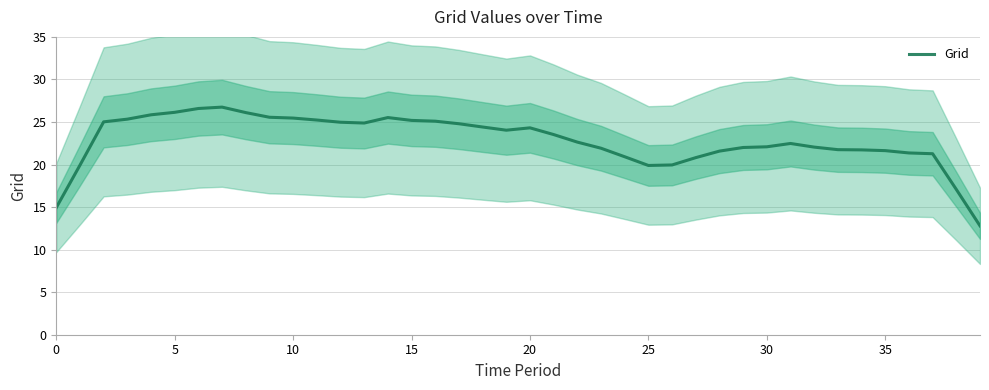

What is the maximum value shown in the chart?

26.7